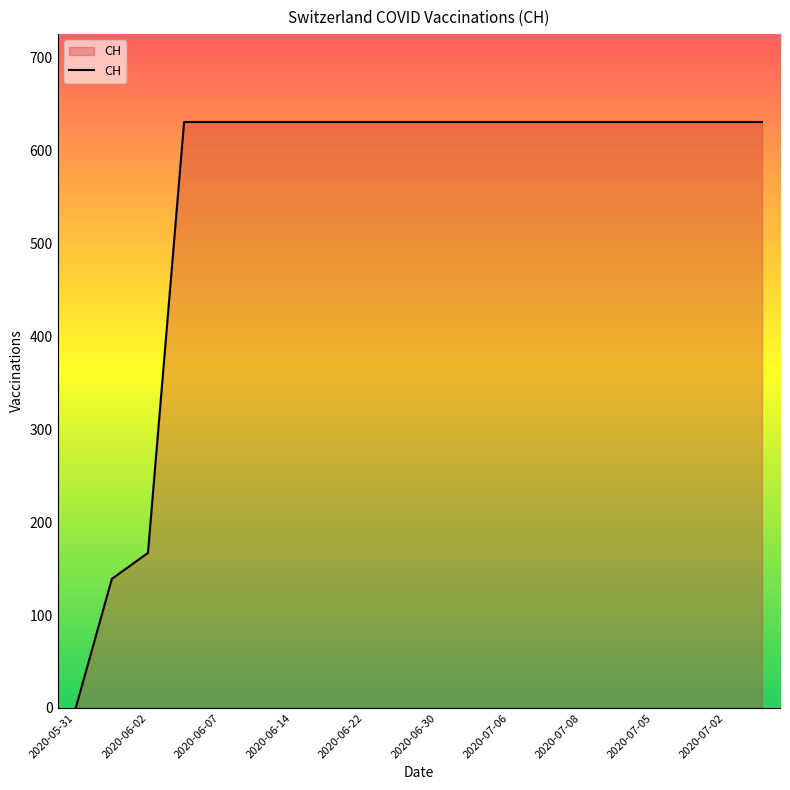

What is the difference between the maximum and minimum values?

631